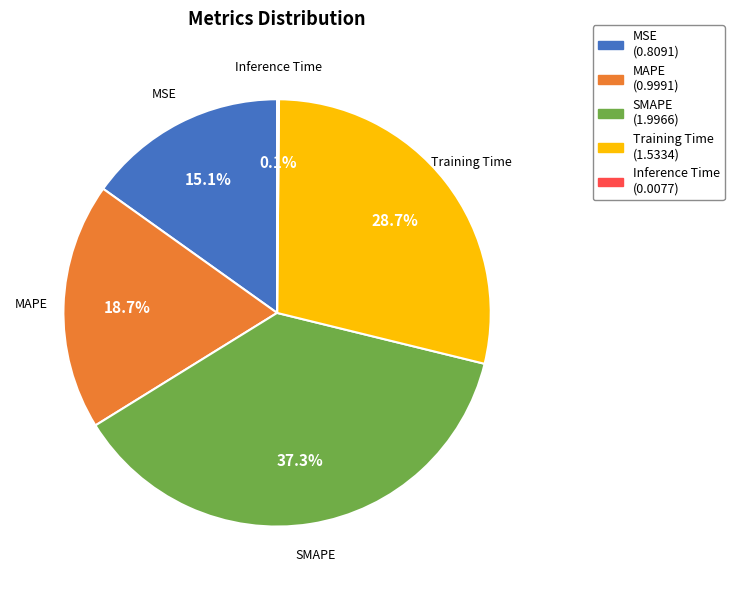

Approximately how many times larger is the value at MSE compared to Training Time?

0.5